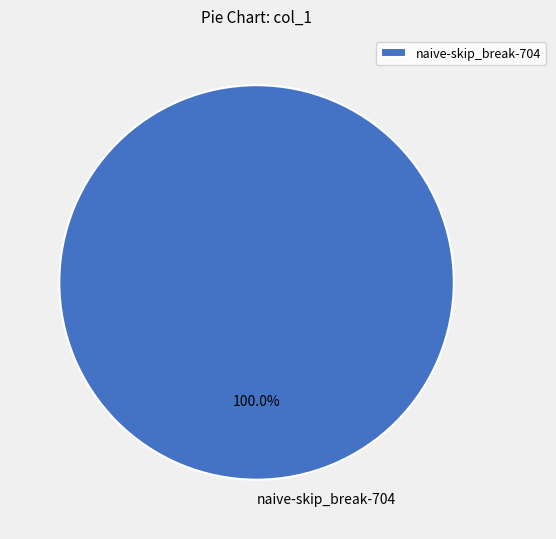

Rank the categories by value from lowest to highest.

naive-skip_break-704